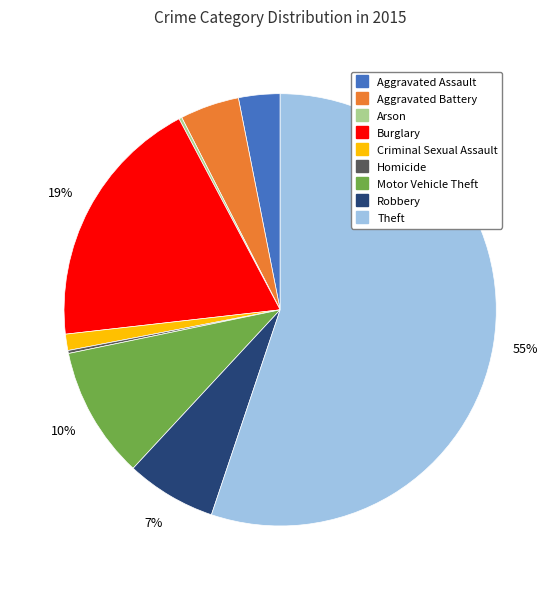

Is the sum of Theft and Criminal Sexual Assault greater than half?

Yes